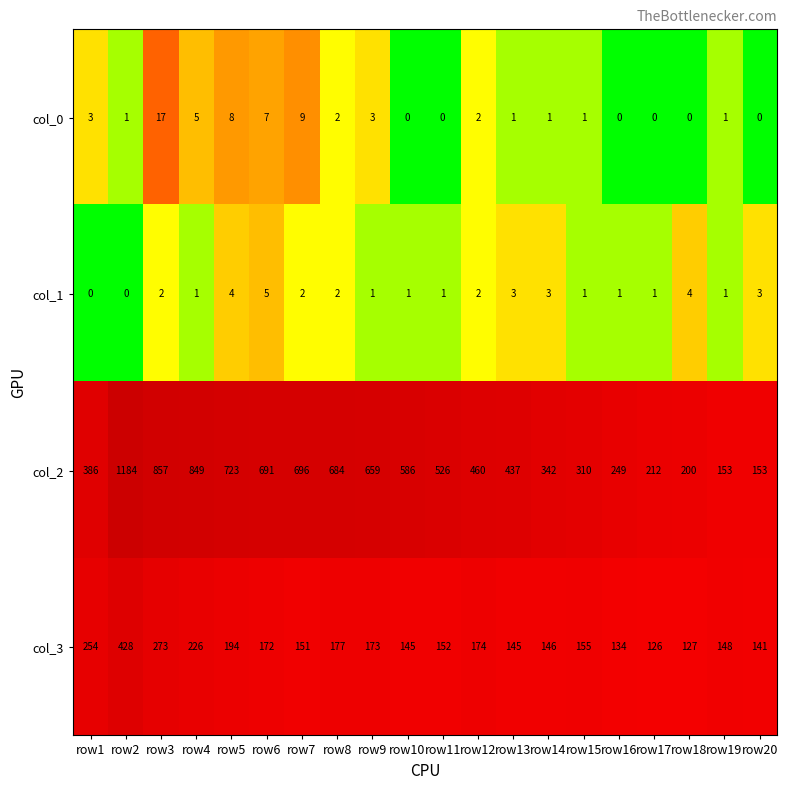

Which series changed the most between row14 and row16?

col_2